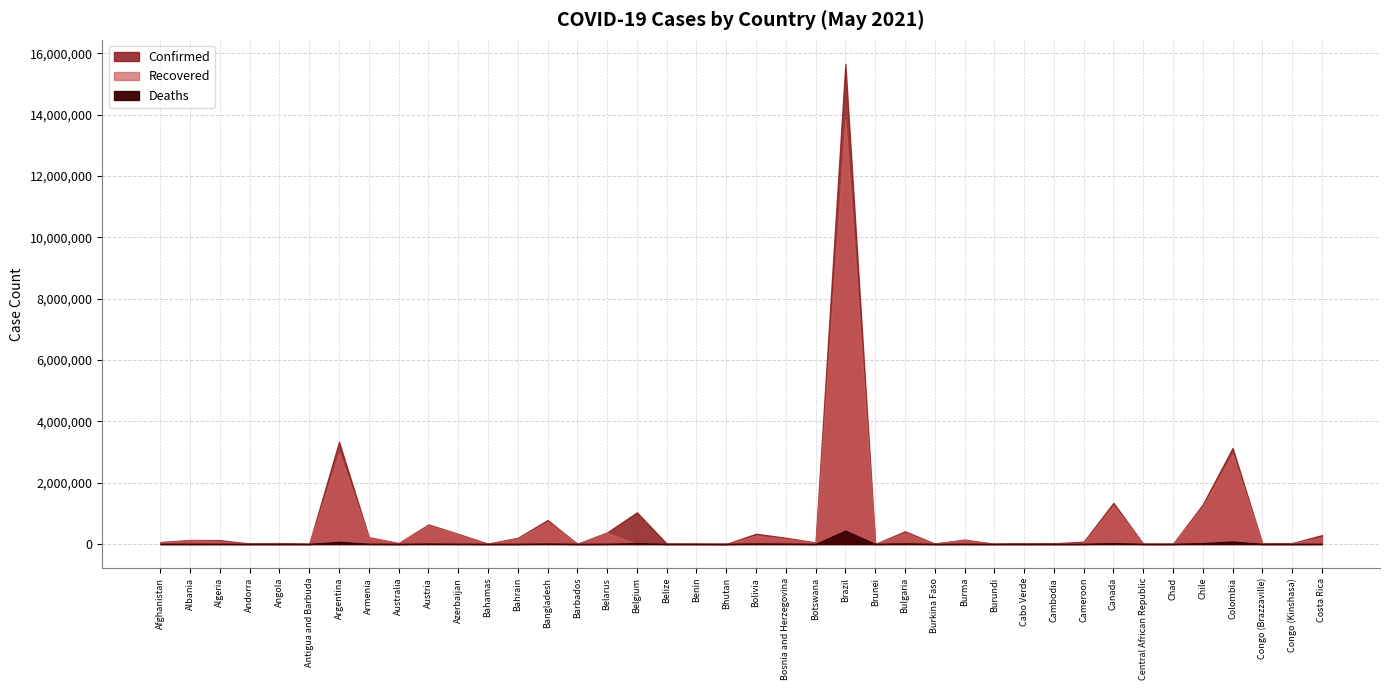

What is the label of the 19th point from the right?

Bosnia and Herzegovina